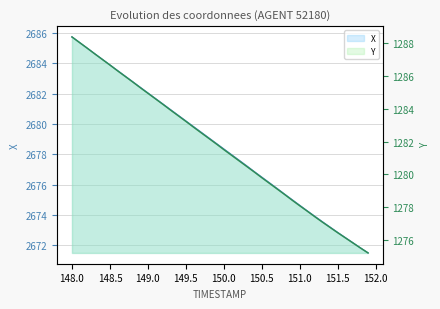

Which category has the highest value across all series?

148.0